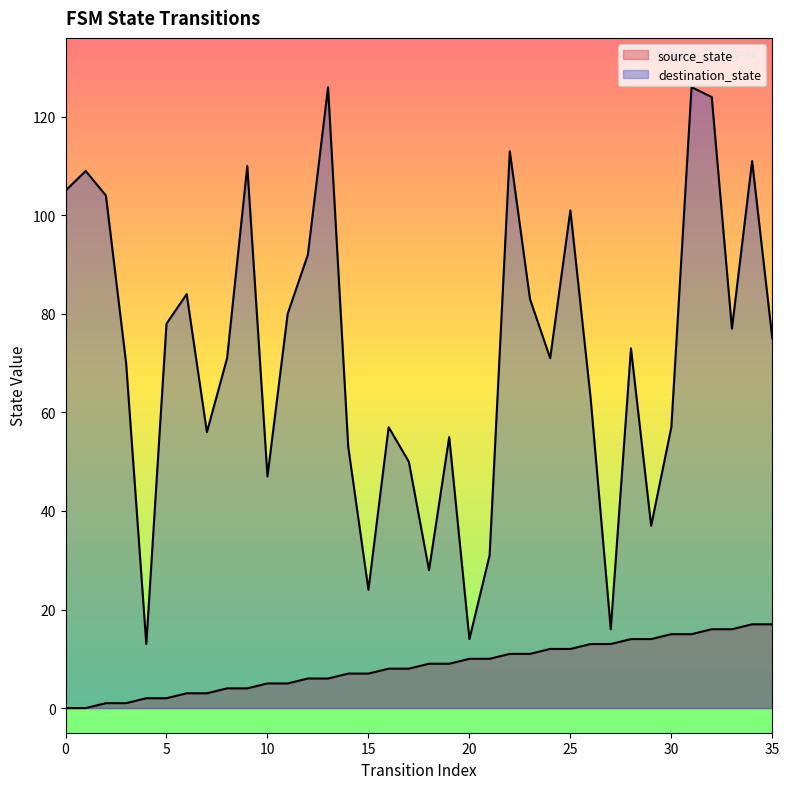

Which series has the largest total across all categories?

destination_state